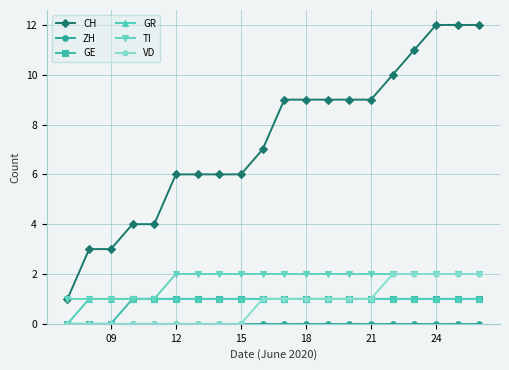

What is the greatest value displayed?

12